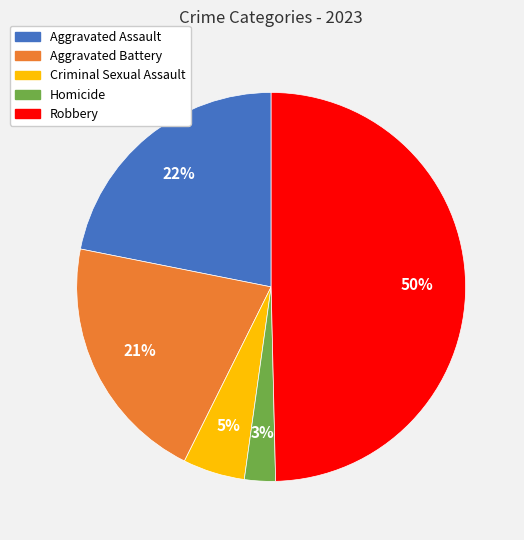

Count the number of slices in the pie.

5